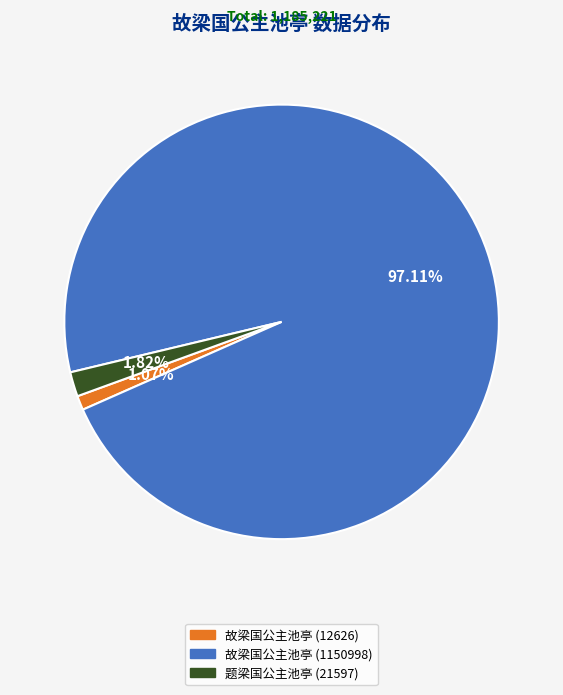

To the nearest percent, what is the combined percentage of 故梁国公主池亭 (12626) and 故梁国公主池亭 (1150998)?

98%